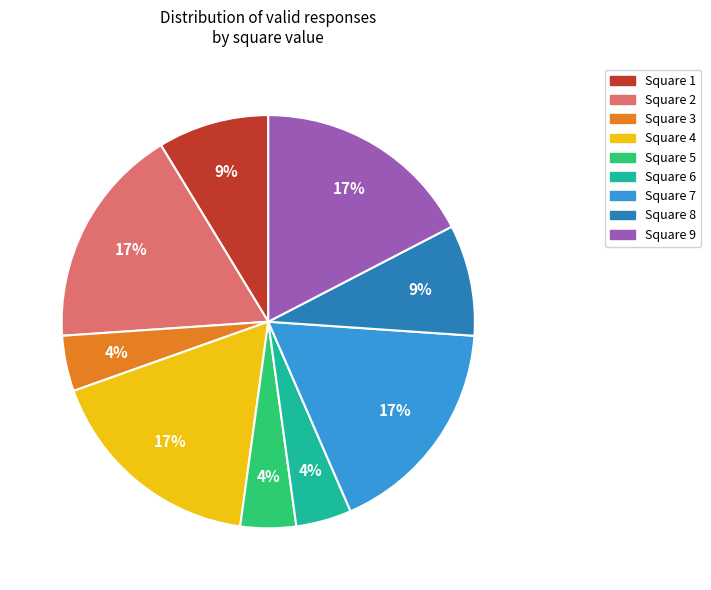

The Square 2 slice represents 8% of the pie. True or false?

False